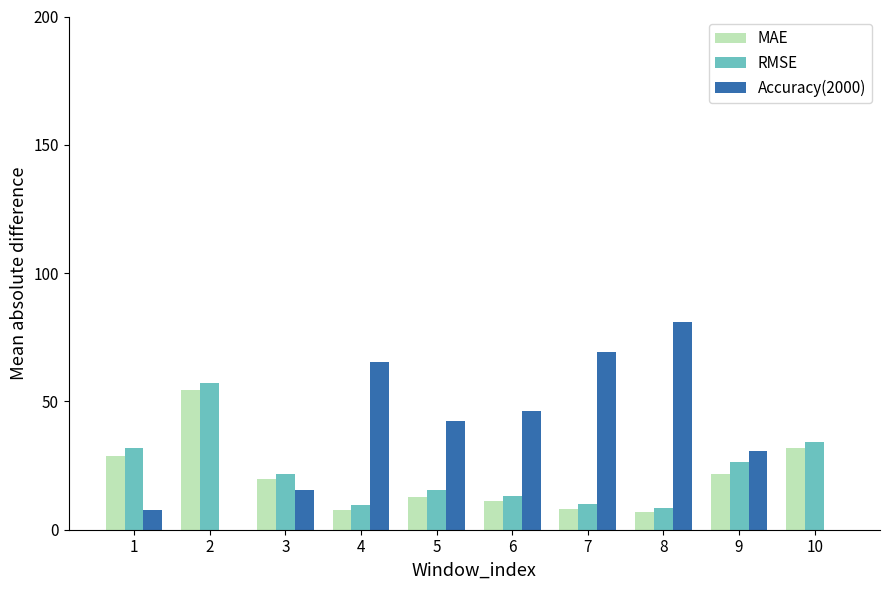

Which series has the largest range (max minus min)?

Accuracy(2000)